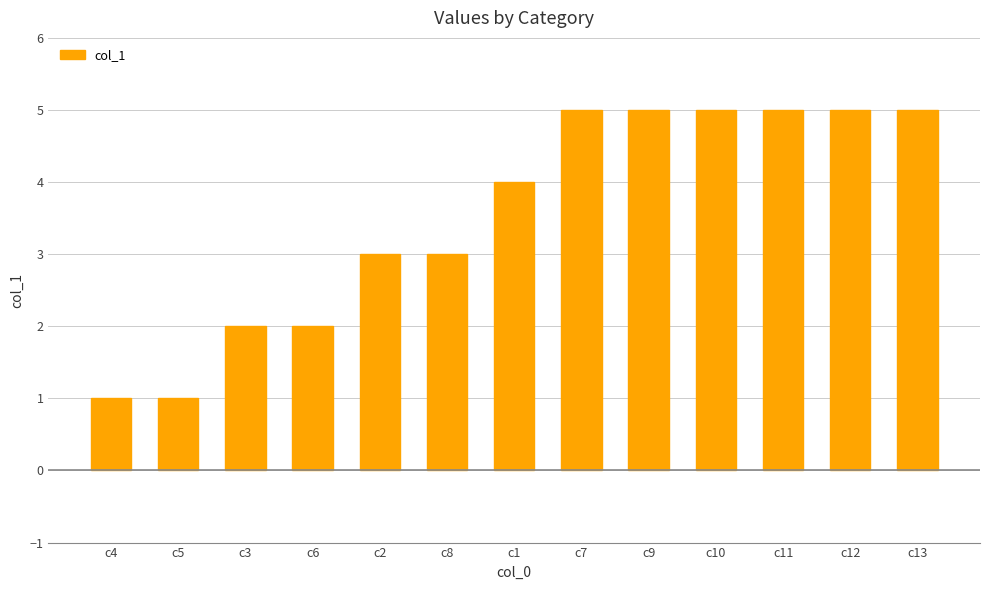

What is the sum of the values at c2 and c6?

5